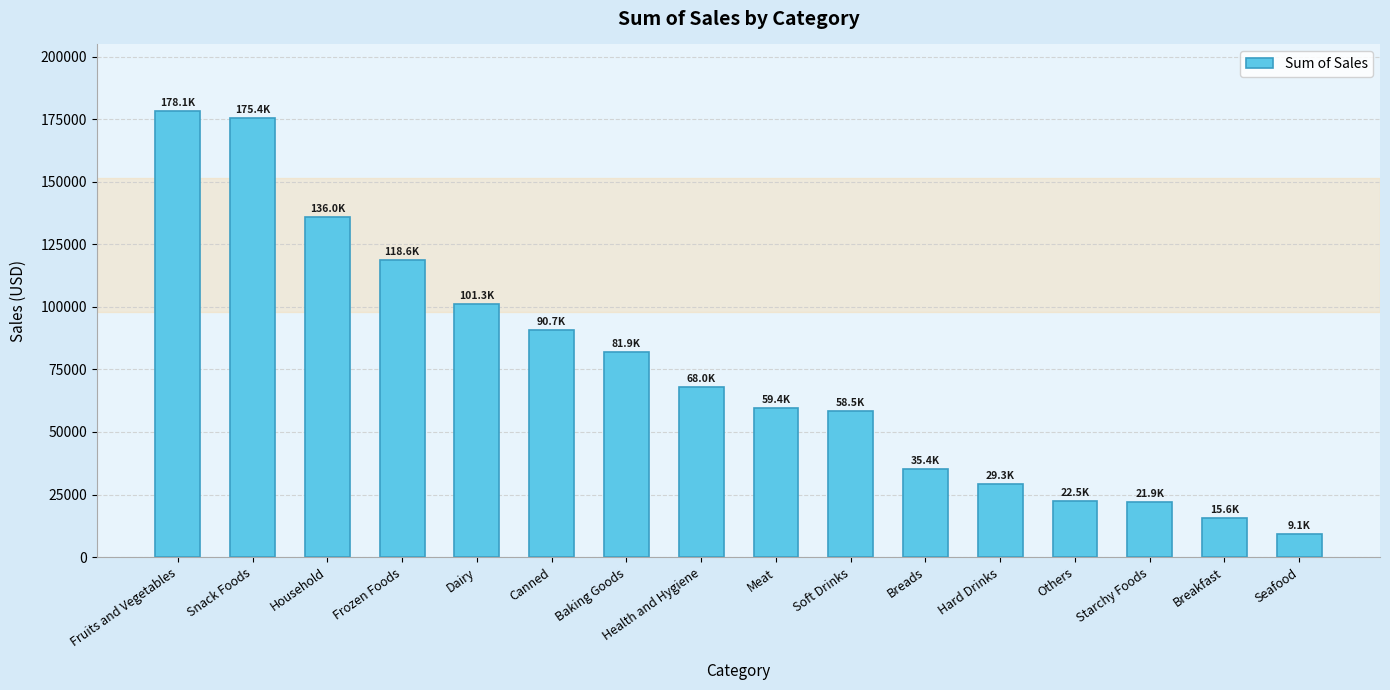

At which label is the value closest to 93600?

Canned